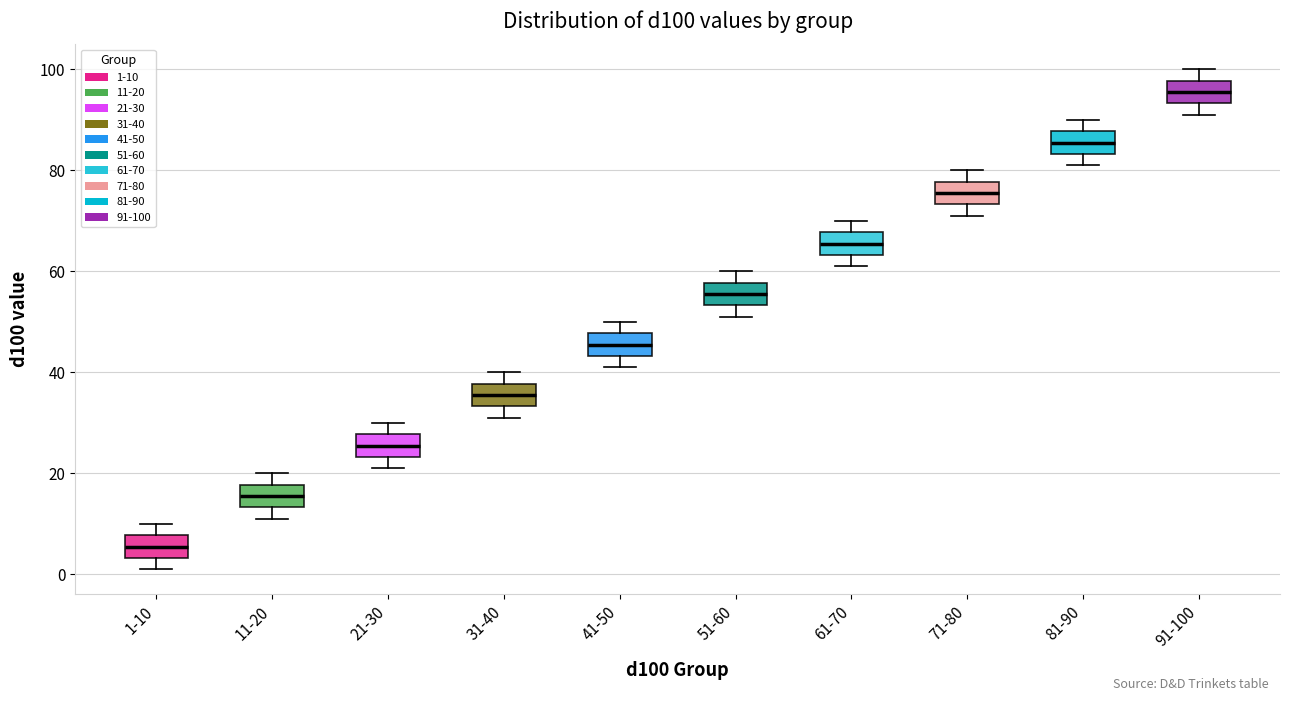

Reading left to right, transcribe this box plot: for each box, give where its median line is, the range the box spans, and where its two whiskers end, as read against the y-axis. The values are not printed on the chart, so give them approximately, as read against the axis.

1-10: median 6, box 4 to 8, whiskers 2 to 10
11-20: median 16, box 14 to 18, whiskers 12 to 20
21-30: median 26, box 24 to 28, whiskers 22 to 30
31-40: median 36, box 34 to 38, whiskers 32 to 40
41-50: median 46, box 44 to 48, whiskers 42 to 50
51-60: median 56, box 54 to 58, whiskers 52 to 60
61-70: median 66, box 64 to 68, whiskers 62 to 70
71-80: median 76, box 74 to 78, whiskers 72 to 80
81-90: median 86, box 84 to 88, whiskers 82 to 90
91-100: median 96, box 94 to 98, whiskers 92 to 100